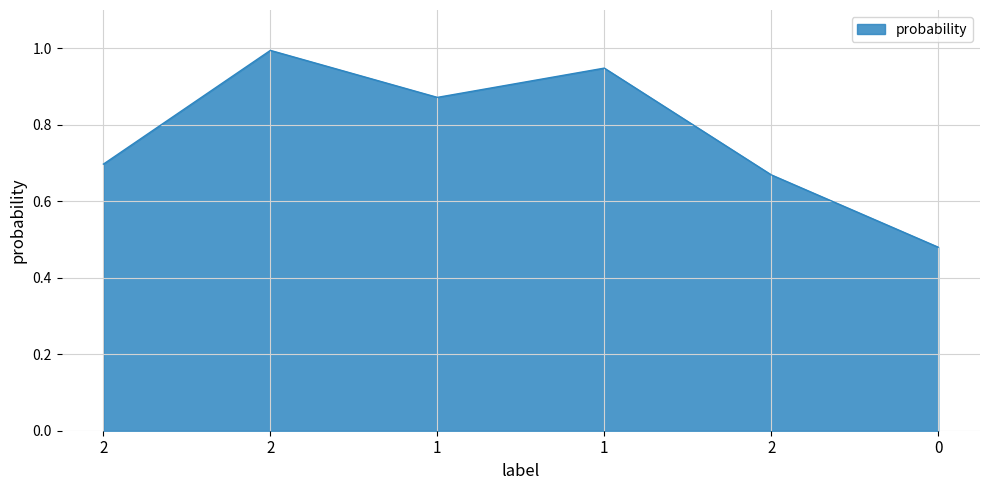

What is the maximum value shown in the chart?

1.0